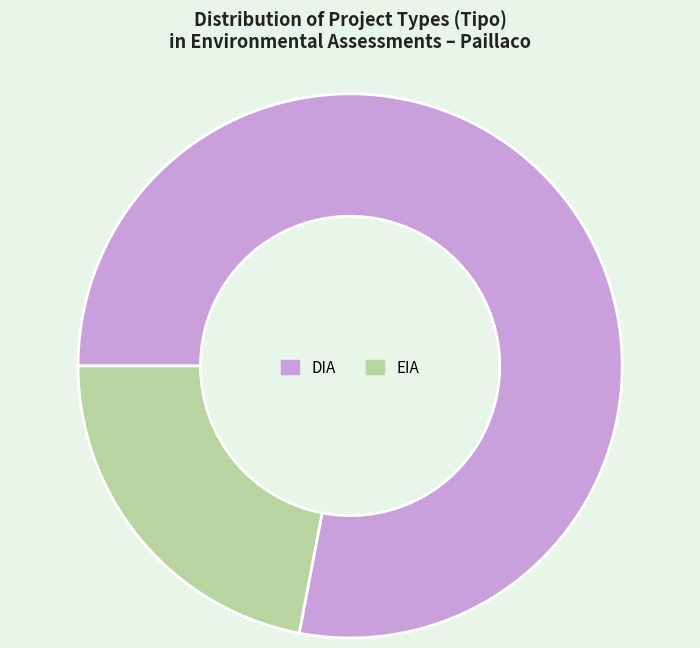

Is DIA the majority of the pie?

Yes